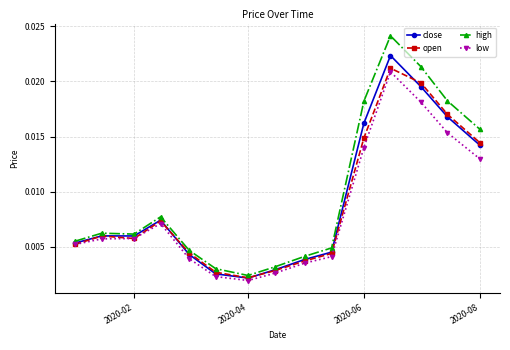

Count the close values in the range 0 to 1.

15